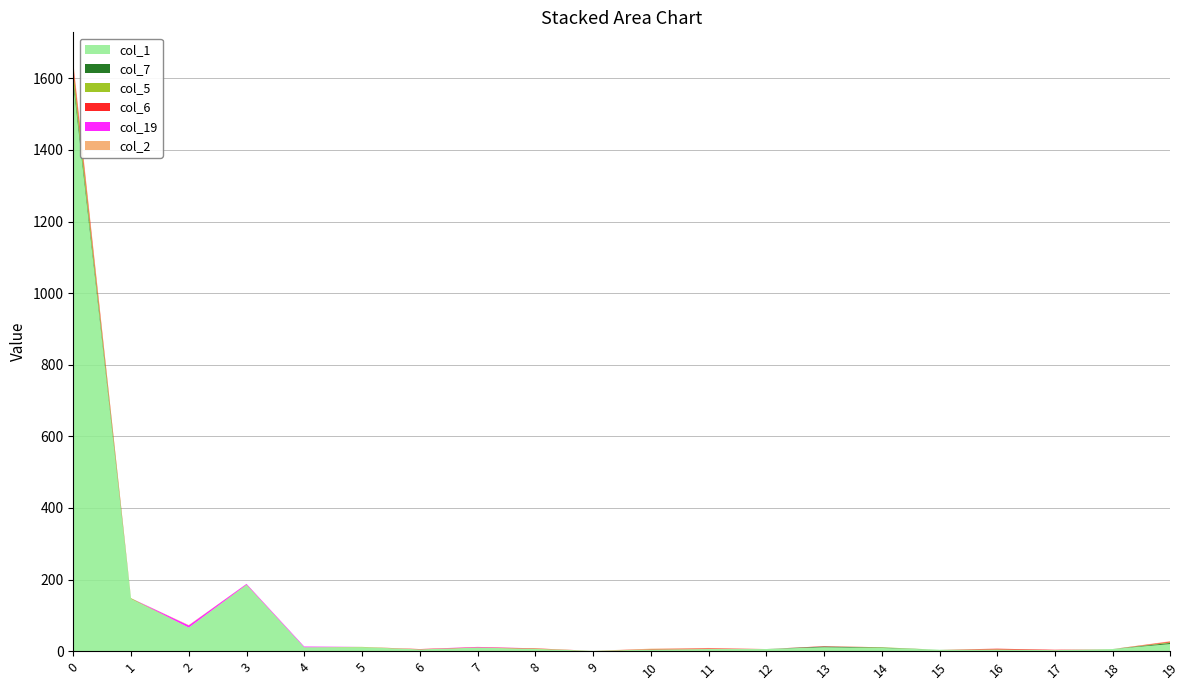

Reading left to right, what are all the values shown in this chart?

col_1: 0=1584	1=146	2=66	3=185	4=11	5=11	6=5	7=10	8=6	9=1	10=4	11=6	12=6	13=11	14=9	15=4	16=4	17=3	18=6	19=20
col_7: 0=14	1=0	2=0	3=0	4=0	5=0	6=0	7=0	8=0	9=0	10=0	11=0	12=0	13=2	14=1	15=0	16=0	17=0	18=0	19=3
col_5: 0=24	1=2	2=0	3=1	4=0	5=1	6=0	7=0	8=1	9=0	10=1	11=0	12=0	13=0	14=1	15=0	16=1	17=0	18=0	19=2
col_6: 0=16	1=0	2=0	3=0	4=0	5=0	6=1	7=1	8=1	9=0	10=1	11=2	12=0	13=1	14=0	15=0	16=2	17=1	18=0	19=2
col_19: 0=0	1=0	2=6	3=2	4=2	5=0	6=0	7=1	8=0	9=0	10=0	11=0	12=0	13=0	14=0	15=0	16=0	17=0	18=0	19=0
col_2: 0=8	1=0	2=1	3=0	4=0	5=0	6=0	7=0	8=0	9=0	10=1	11=1	12=0	13=0	14=0	15=0	16=0	17=0	18=0	19=1